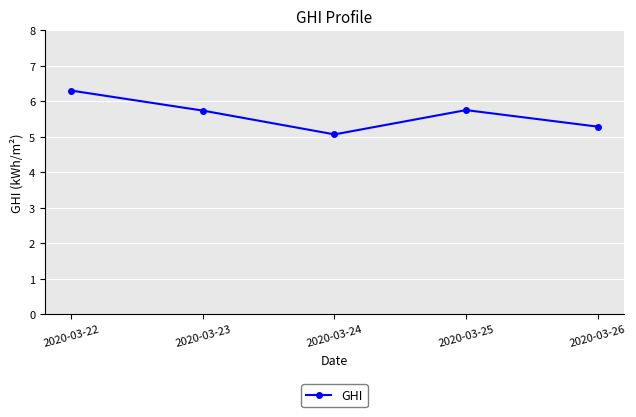

What is the difference between the maximum and minimum values?

1.2